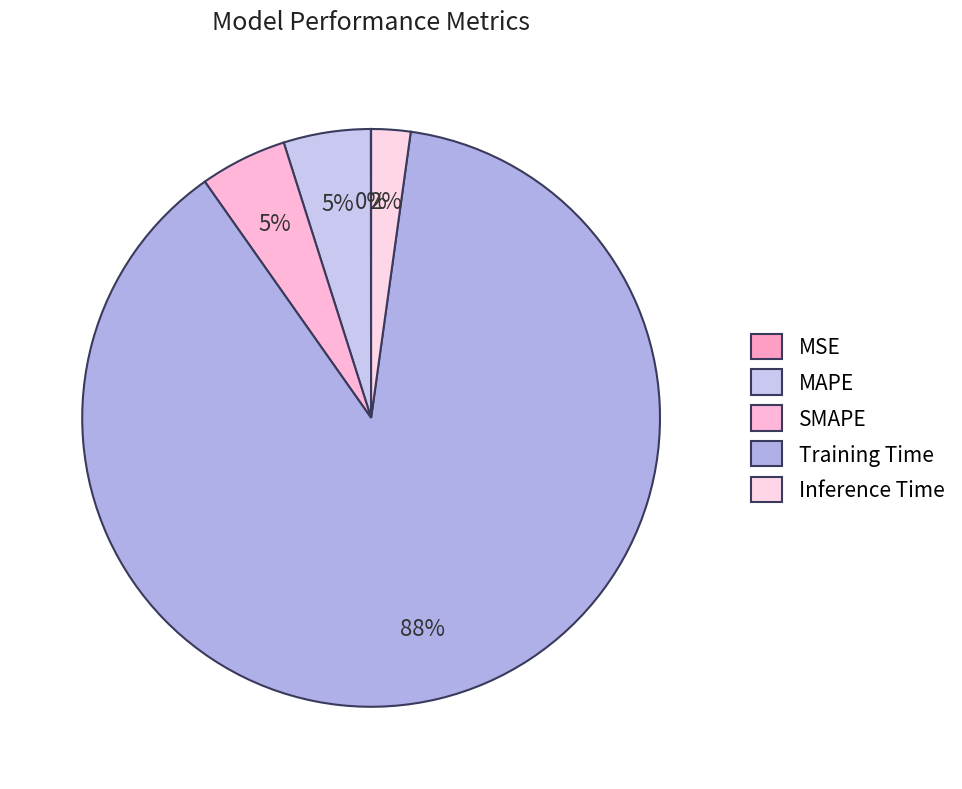

Does any single category account for the majority?

Yes